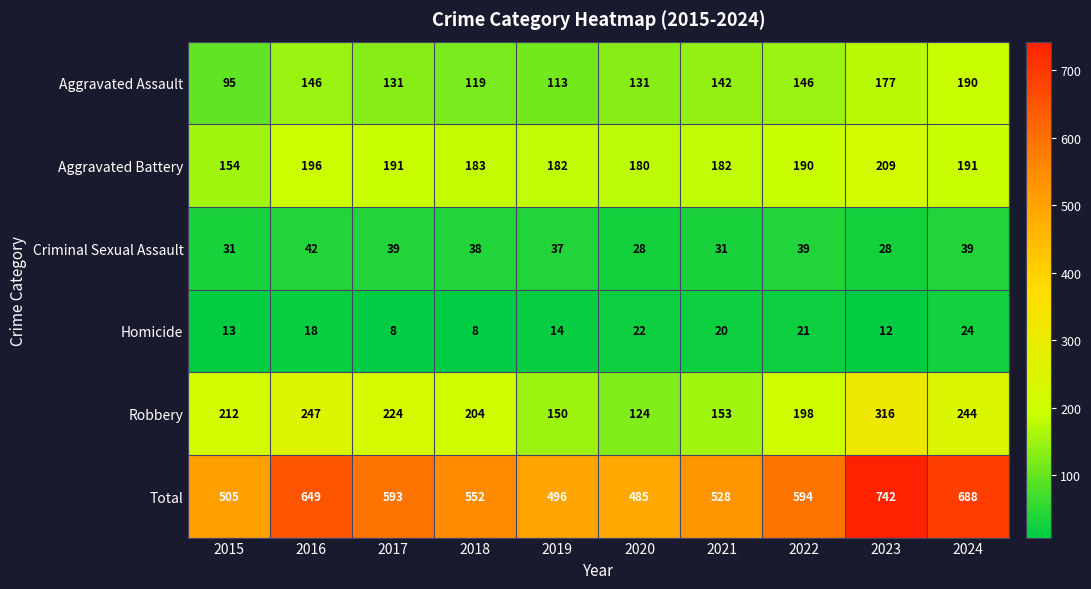

What is the spread (max minus min) of values at 2016?

631